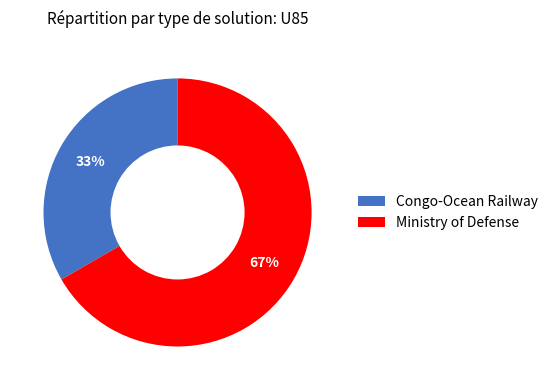

Rank the categories by value from lowest to highest.

Congo-Ocean Railway, Ministry of Defense